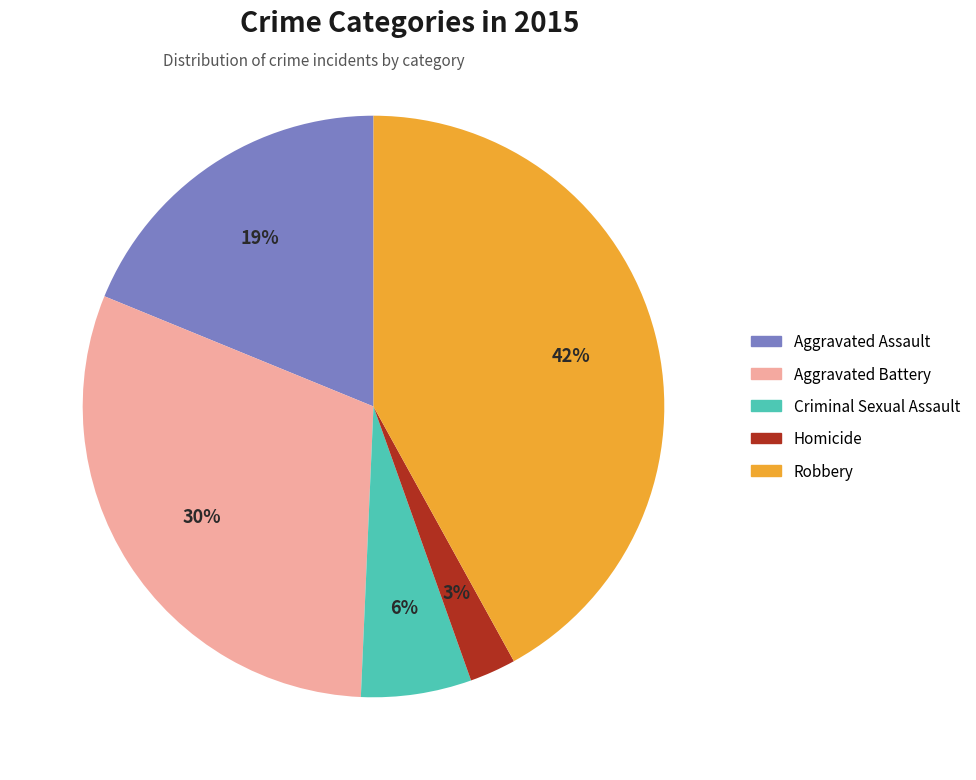

How many slices are in this pie chart?

5